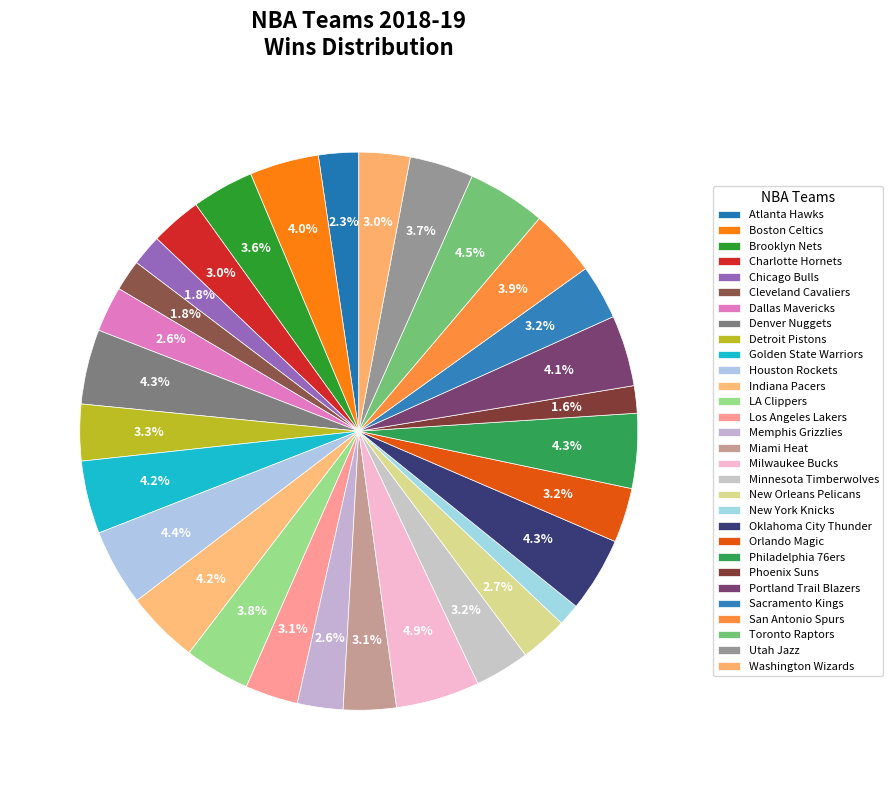

To the nearest percent, what is the difference between the largest and smallest slice percentages?

4%